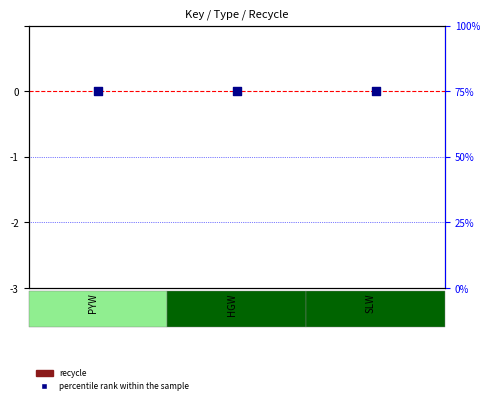

Which series has the widest spread of Y values?

recycle